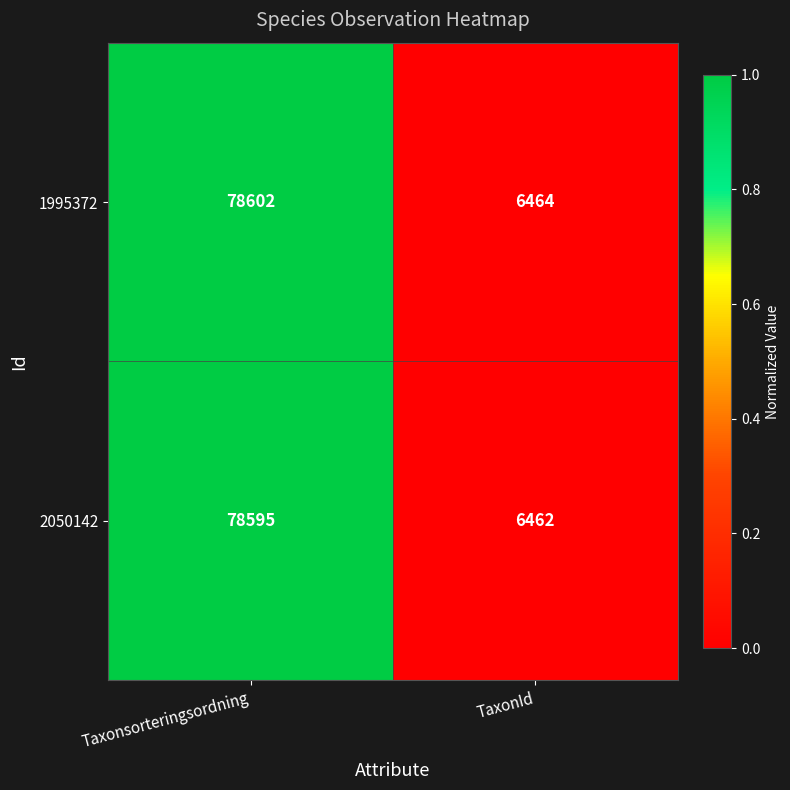

Rank the series by their average value, from highest to lowest.

1995372, 2050142